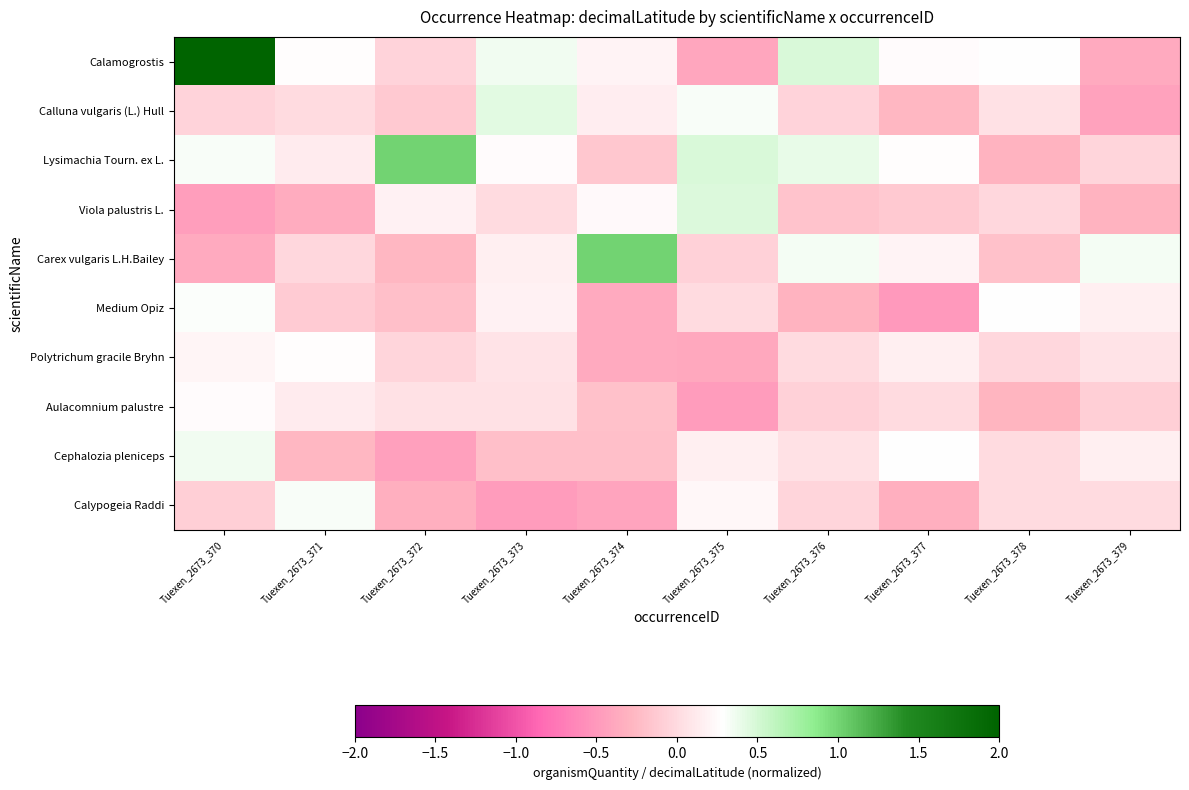

Which series has the largest total across all categories?

Calamogrostis